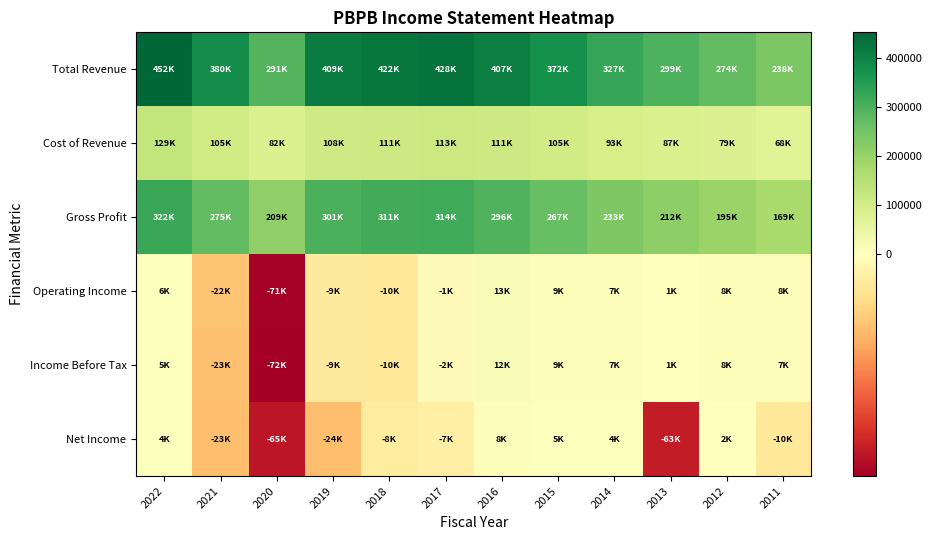

At how many categories does at least one series exceed 220097?

12